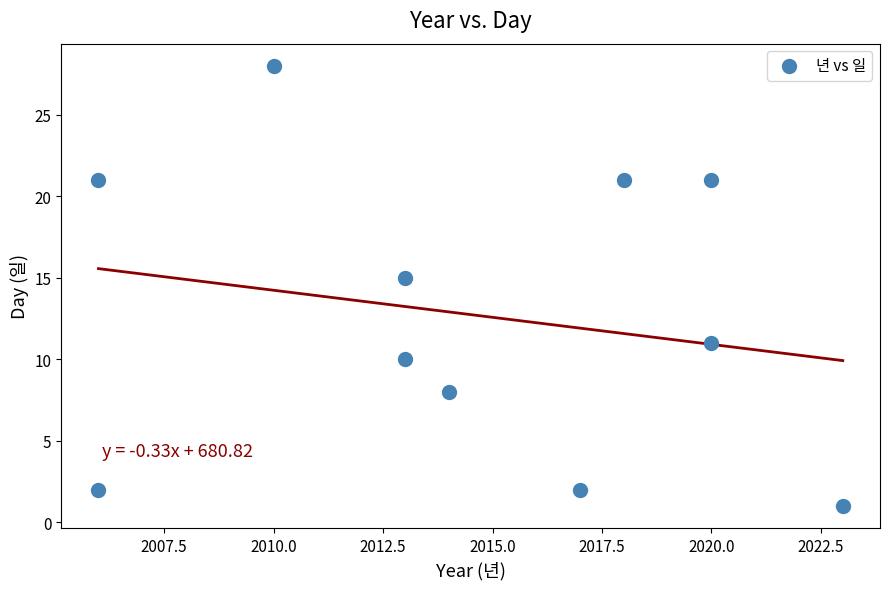

What is the average Y value?

13